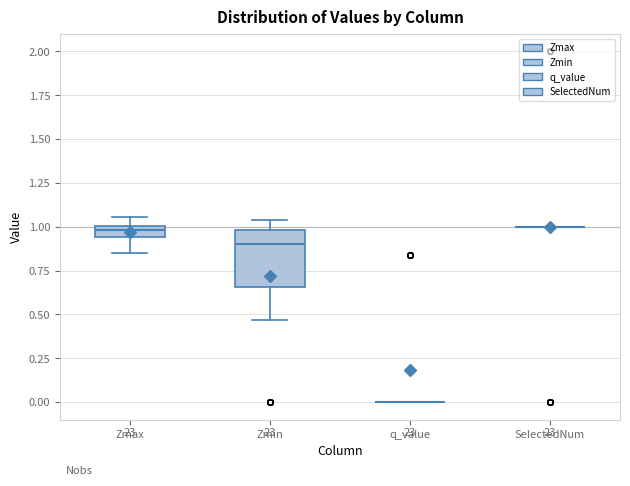

Comparing the boxes themselves (not the whiskers), which one is the tallest?

Zmin